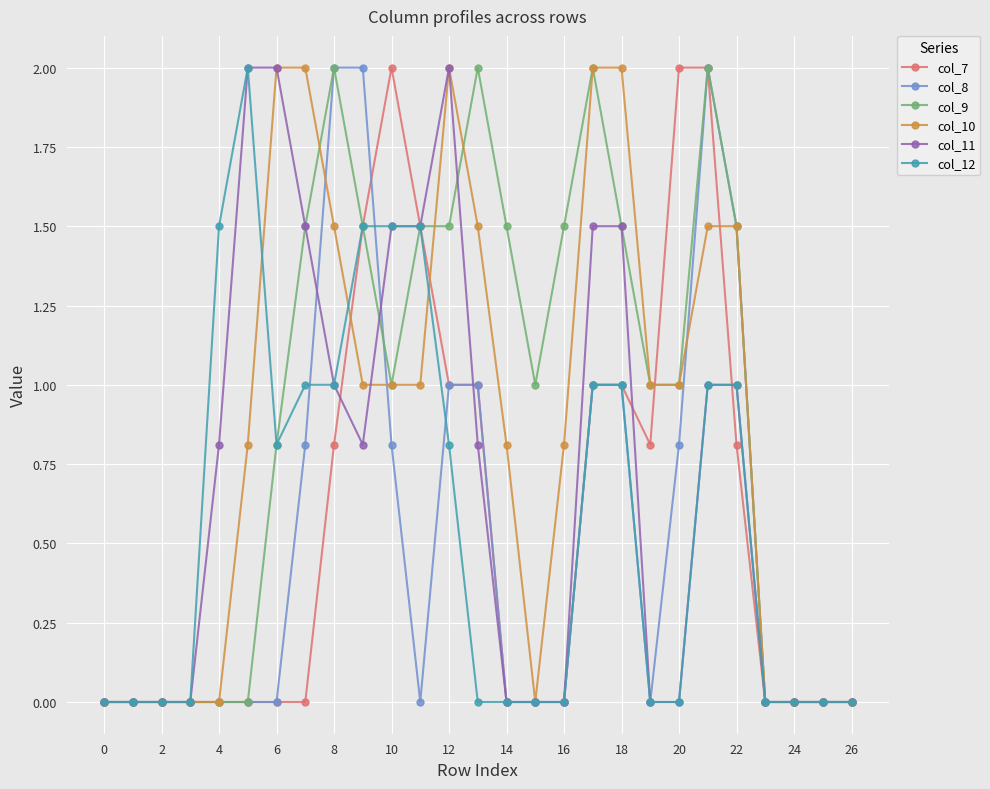

What is the value of the col_11 point at the 21st from the left?

0.0